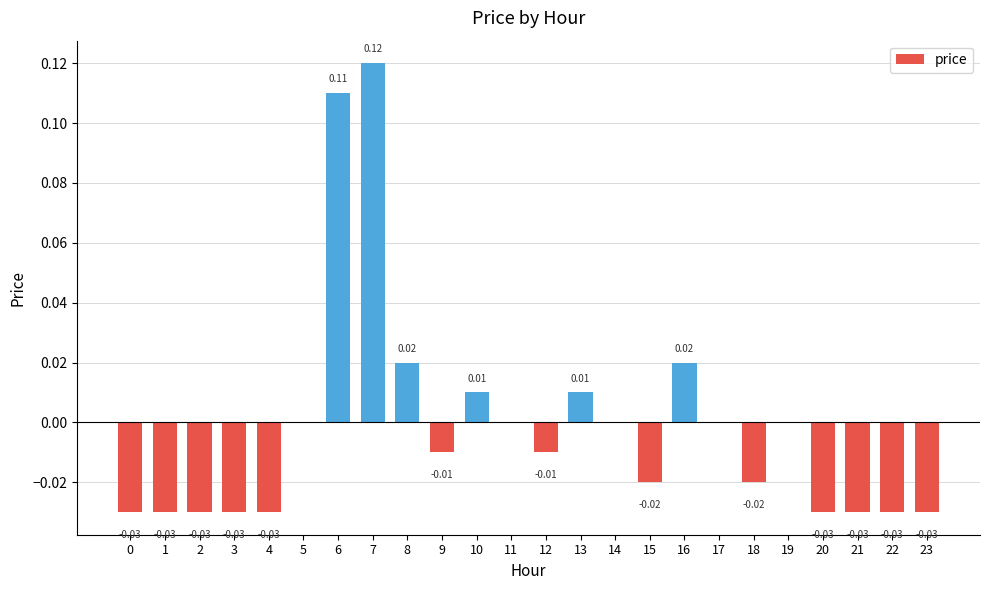

Which has a higher value, 7 or 5?

7